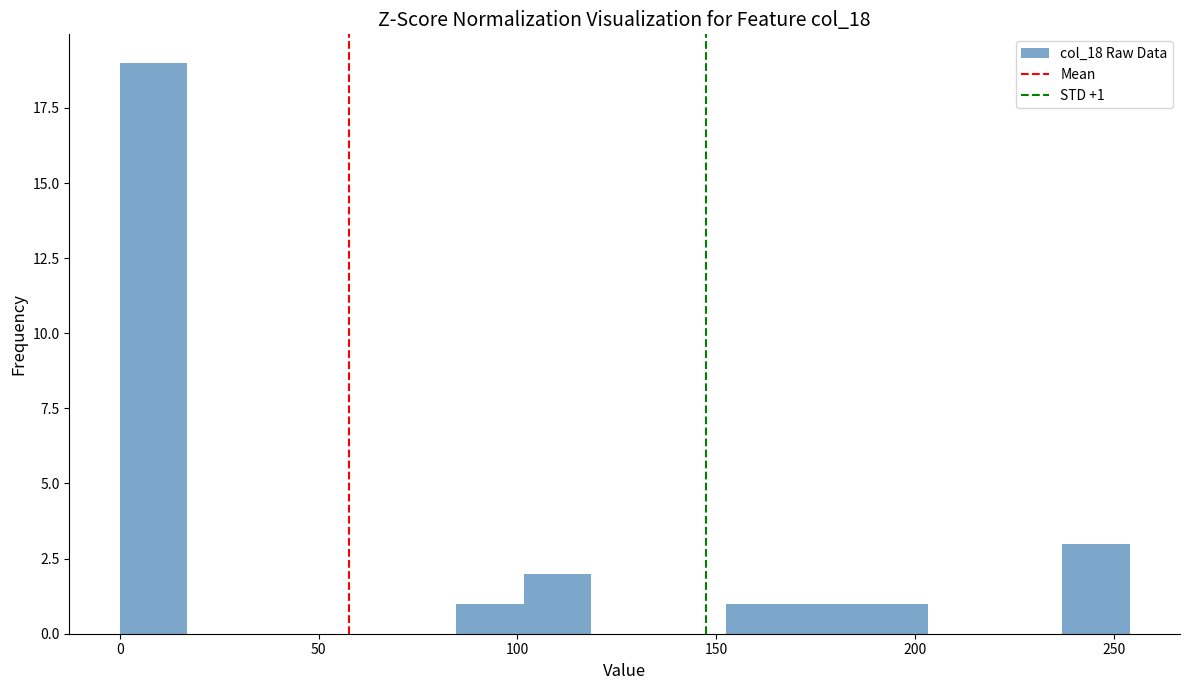

Read against the x-axis, roughly where is the centre of the tallest bar?

10